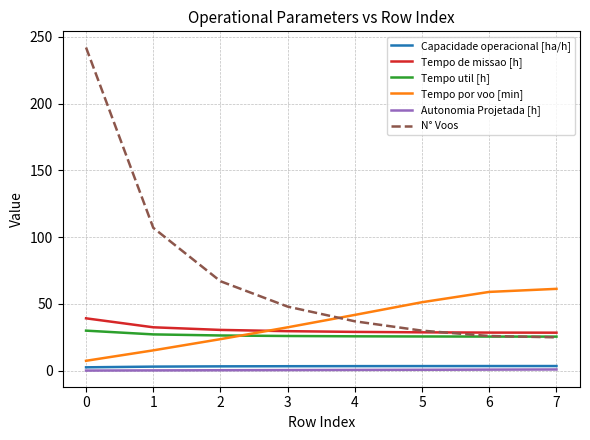

What is the difference between the highest and lowest values at 6?

58.2